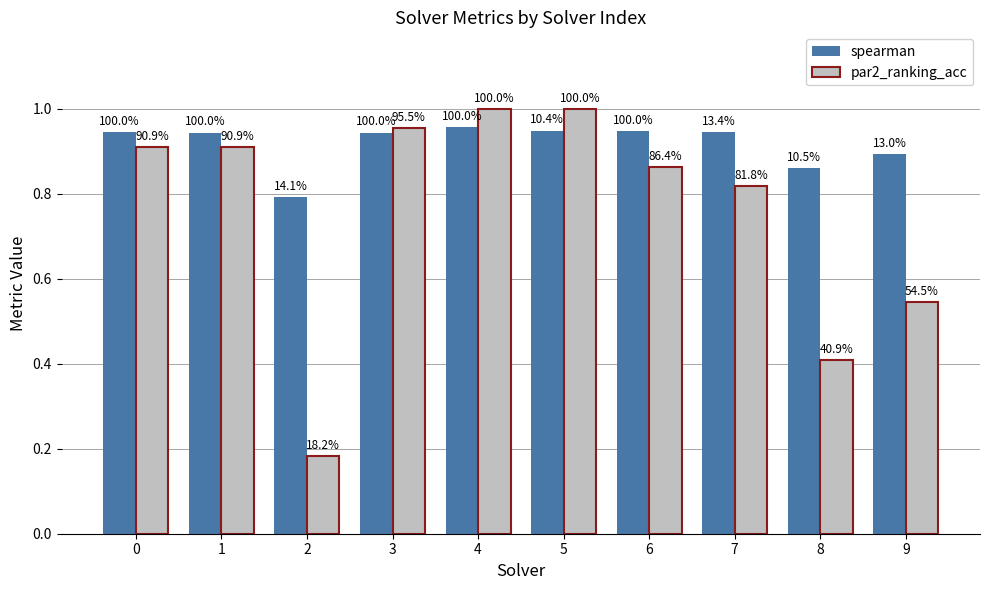

Are the bars grouped side by side (vs. stacked)?

Yes